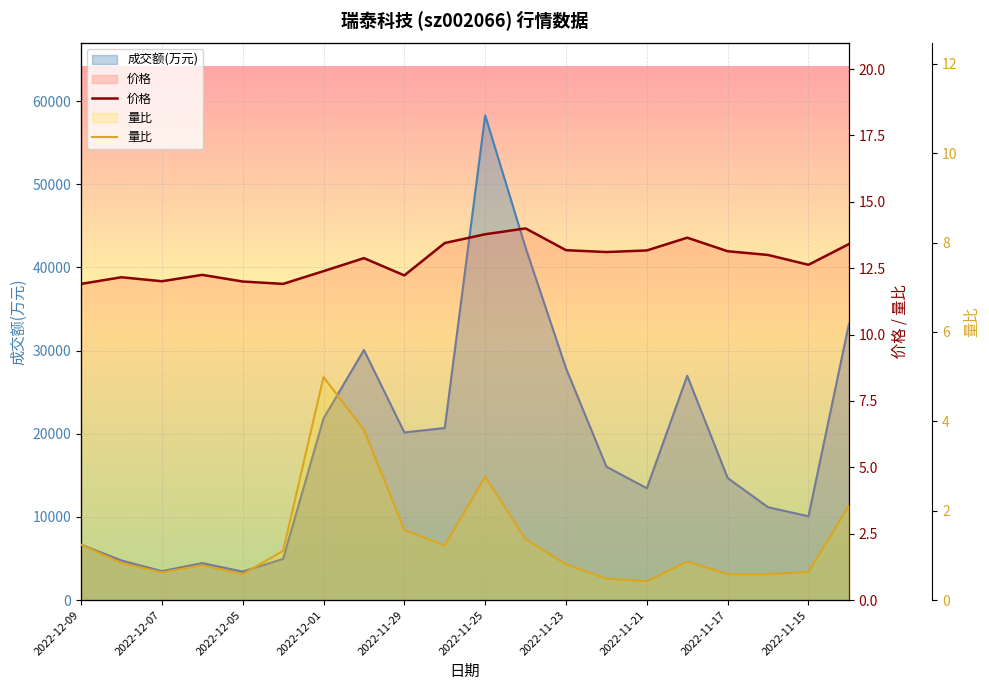

True or false: 价格 has a value of 5.7 at 2022-12-09.

False